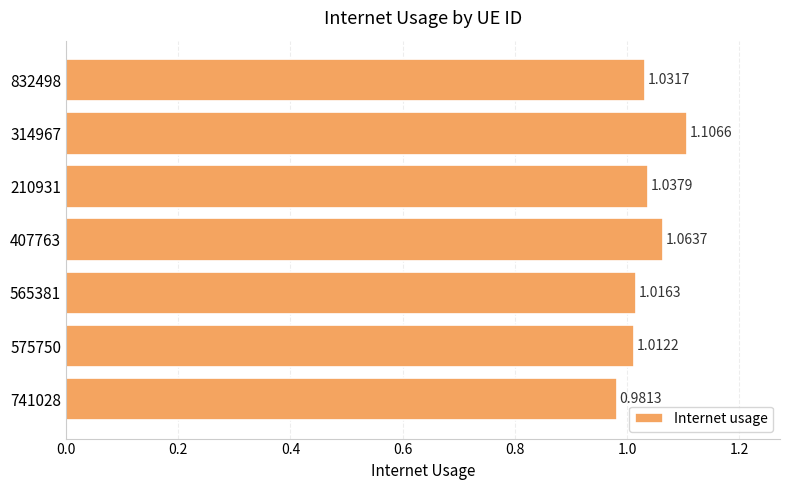

Rank the categories by value from highest to lowest.

314967, 407763, 210931, 832498, 565381, 575750, 741028